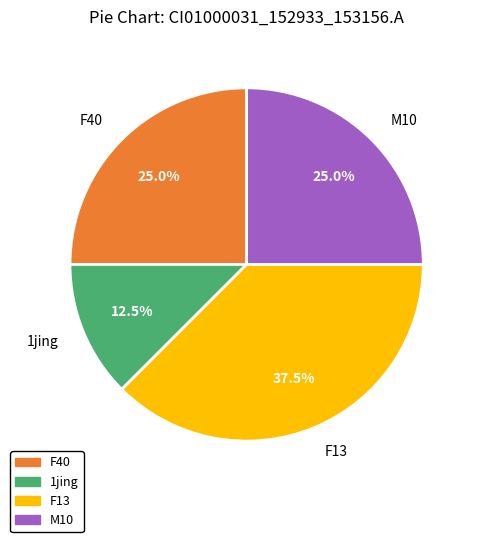

What is the smallest slice in the pie chart?

1jing